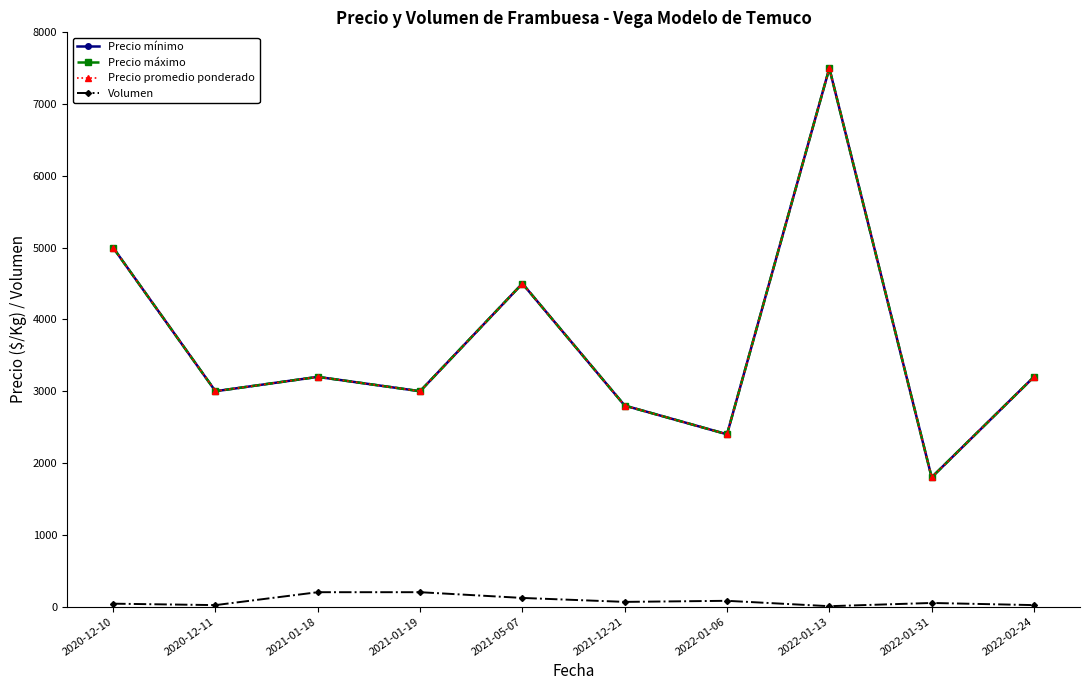

What is the sum of the Precio mínimo values at 2020-12-11 and 2021-01-19?

6000